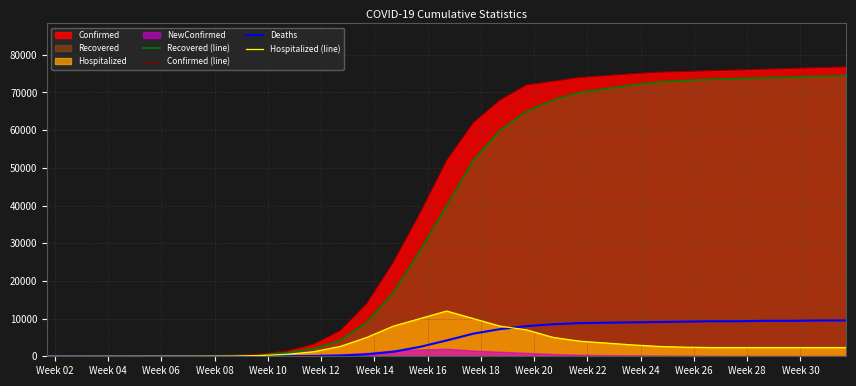

Which category has the lowest value across all series?

Week 02